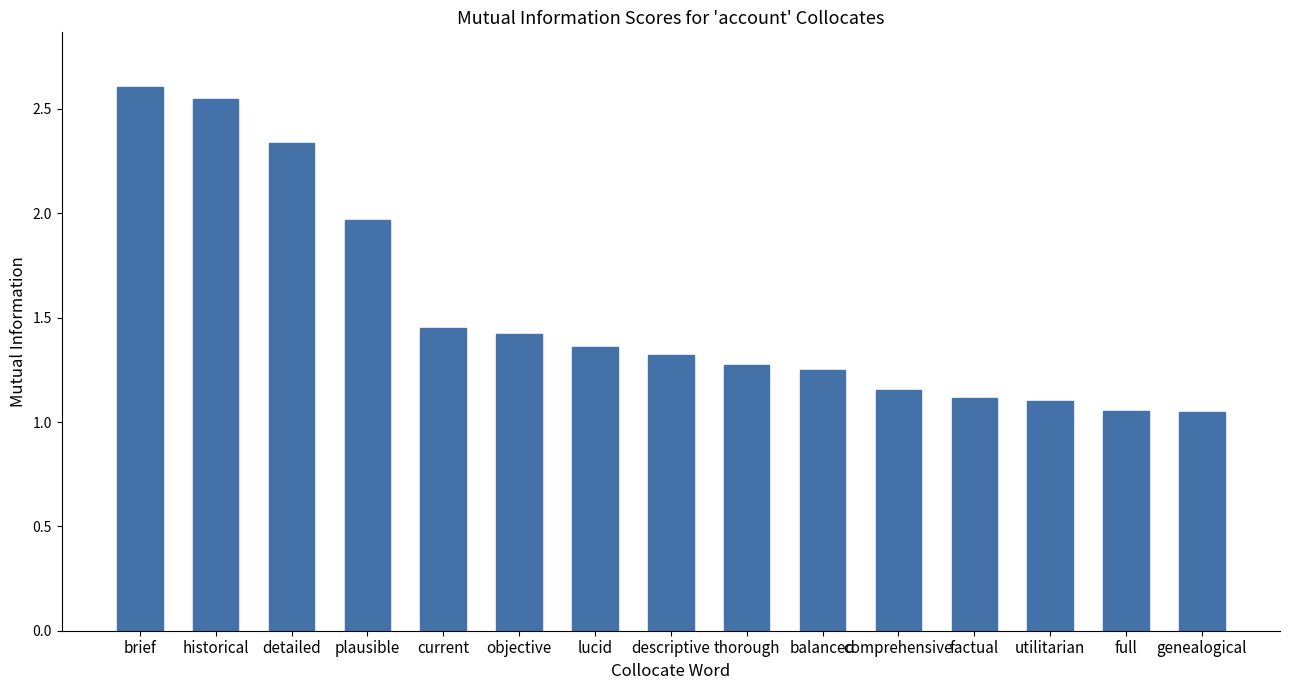

The value at current is 2.1. True or false?

False